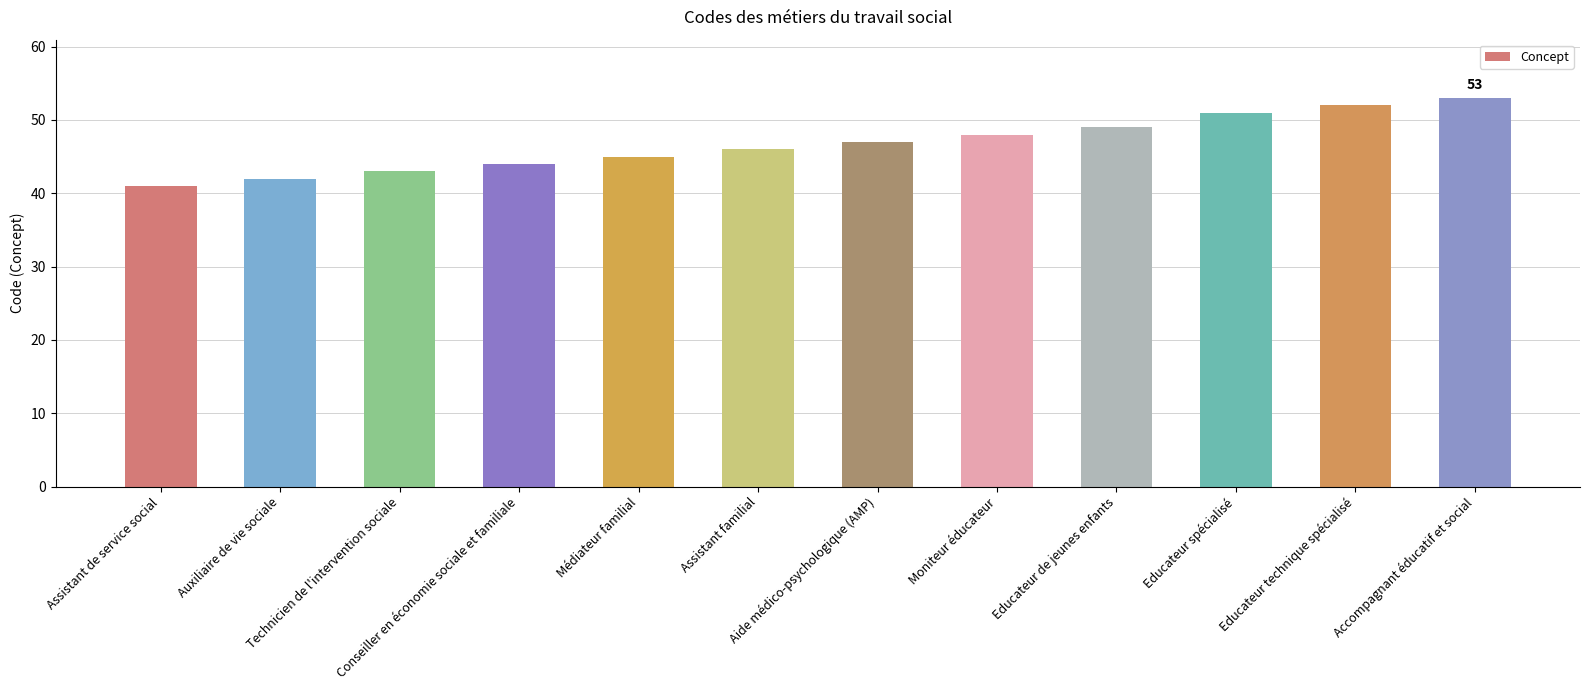

How many bars are there in total?

12